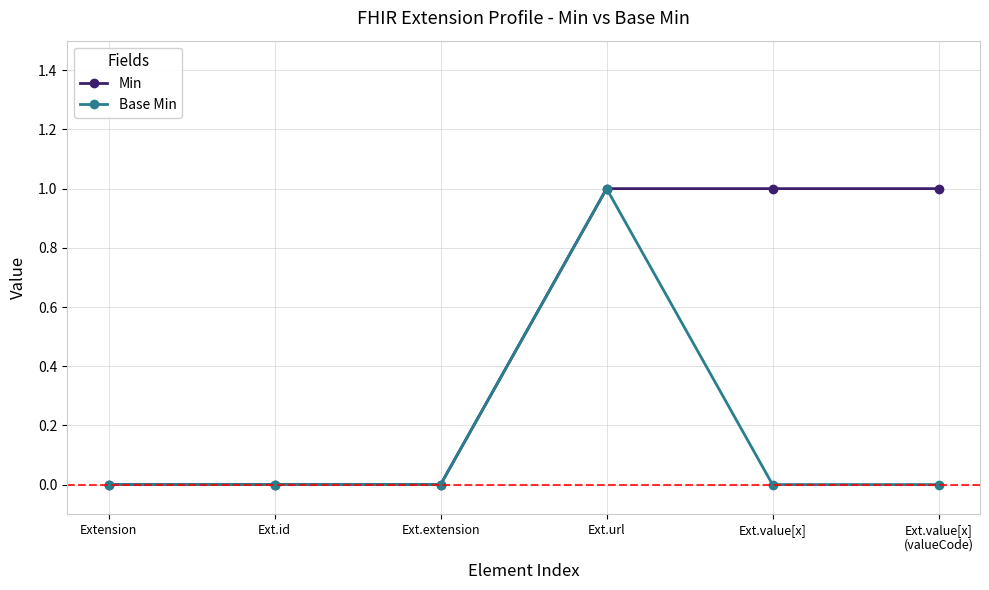

Reading left to right, extract all data points from this chart.

Min: Extension=0	Ext.id=0	Ext.extension=0	Ext.url=1	Ext.value[x]=1	Ext.value[x]
(valueCode)=1
Base Min: Extension=0	Ext.id=0	Ext.extension=0	Ext.url=1	Ext.value[x]=0	Ext.value[x]
(valueCode)=0